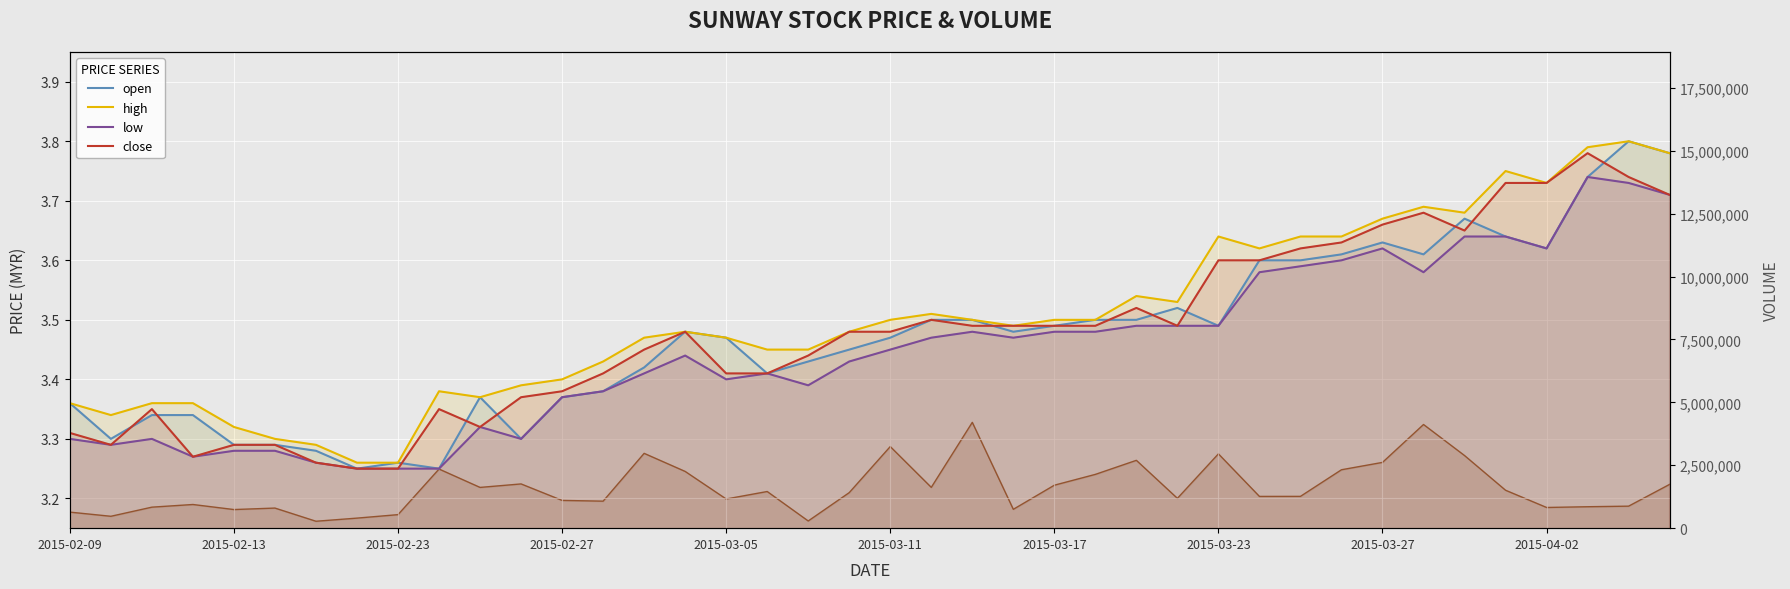

Which series has the largest range (max minus min)?

vol_line